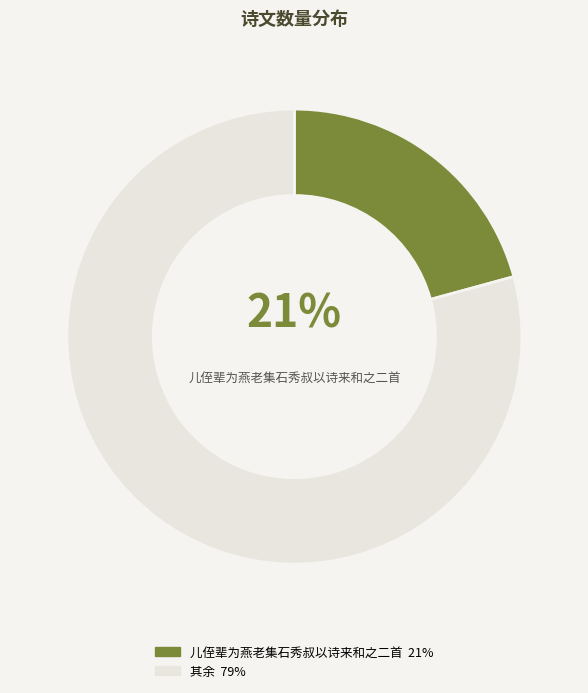

To the nearest percent, what is the average slice percentage?

50%